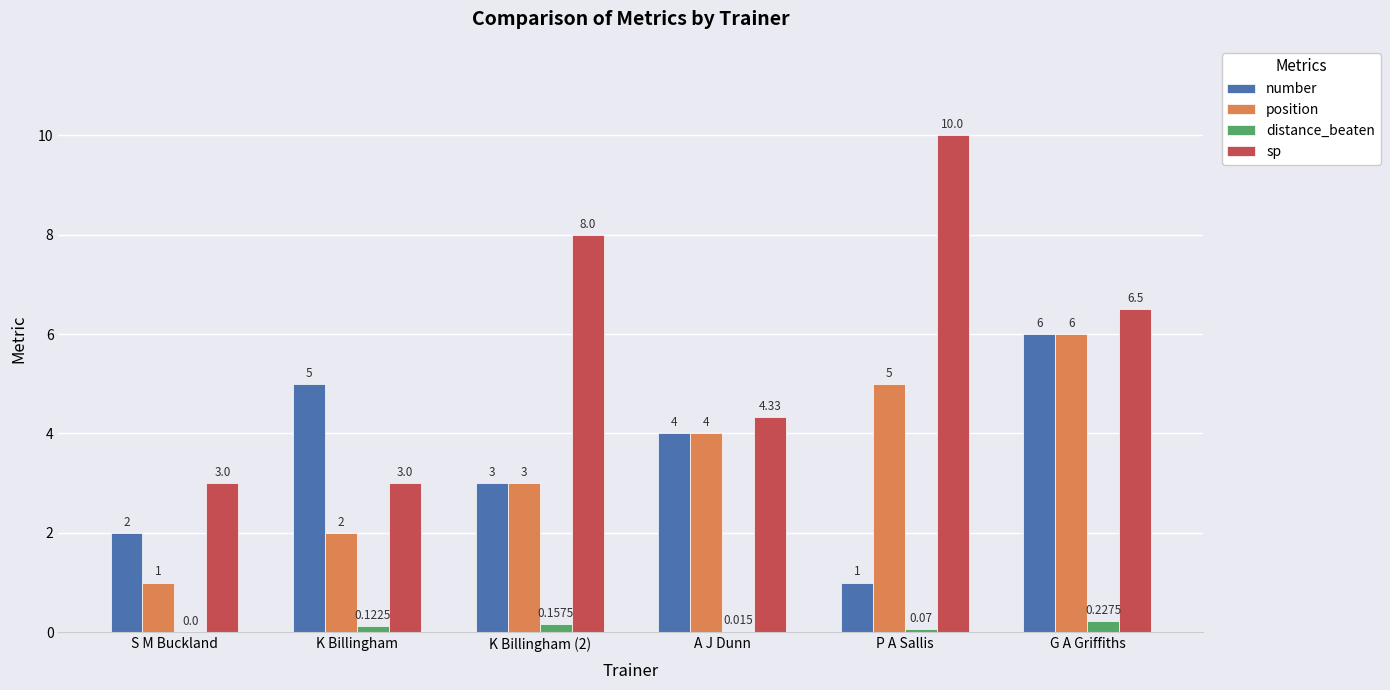

Which series has the largest range (max minus min)?

sp